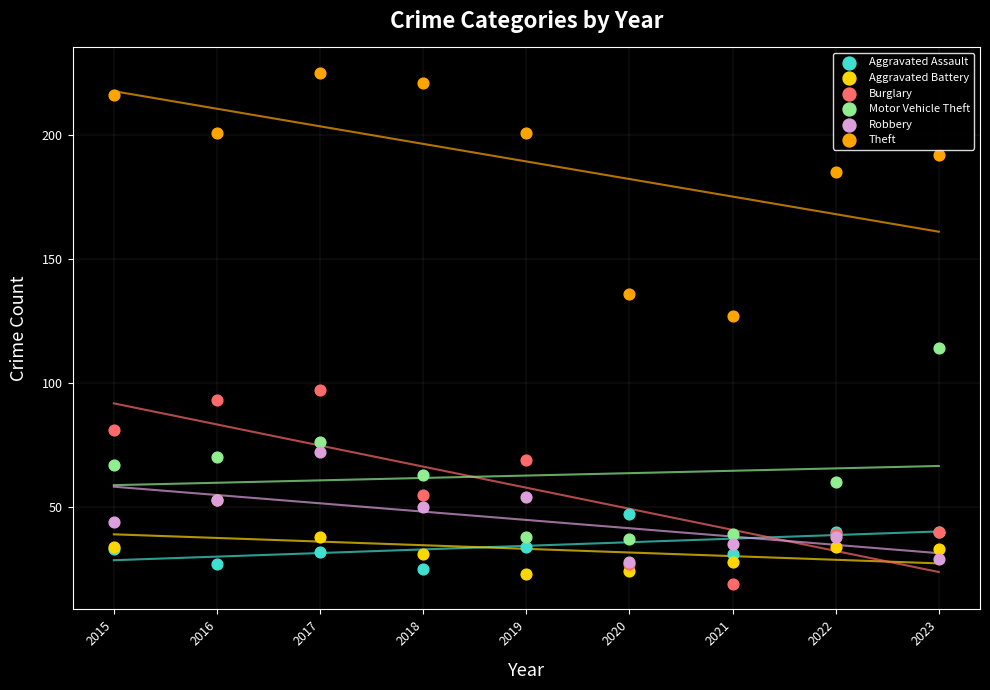

Across all series, what Y value is closest to 122?

127